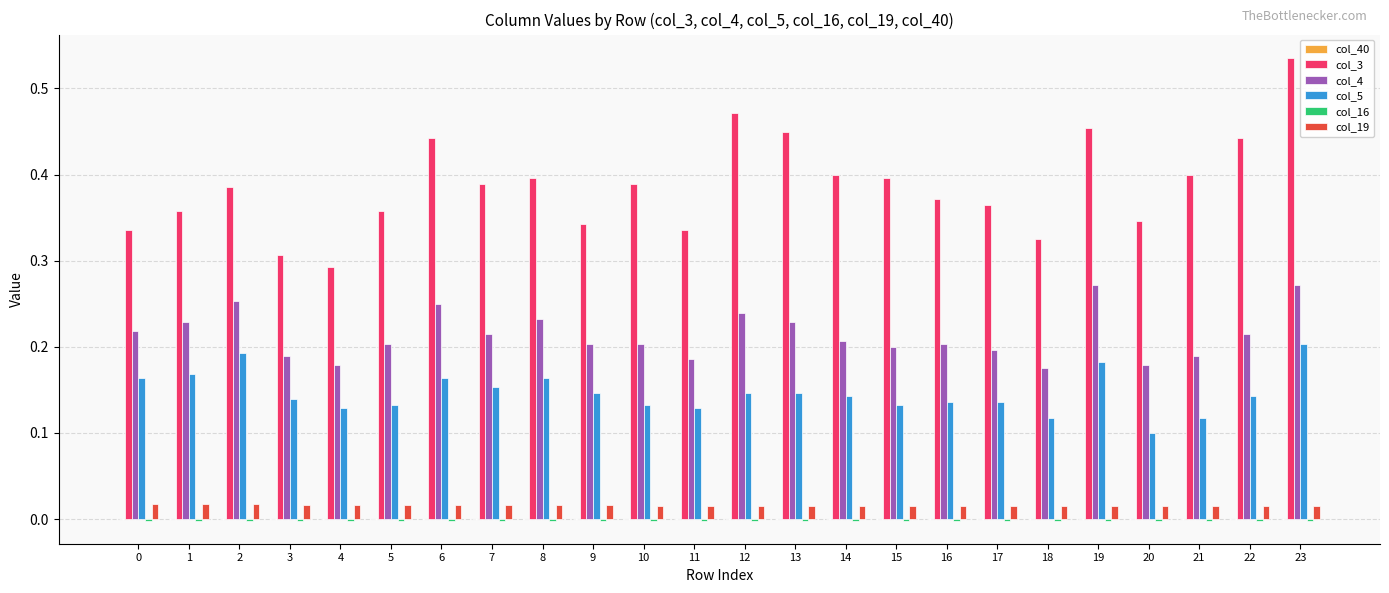

Which series has the widest spread of values?

col_3